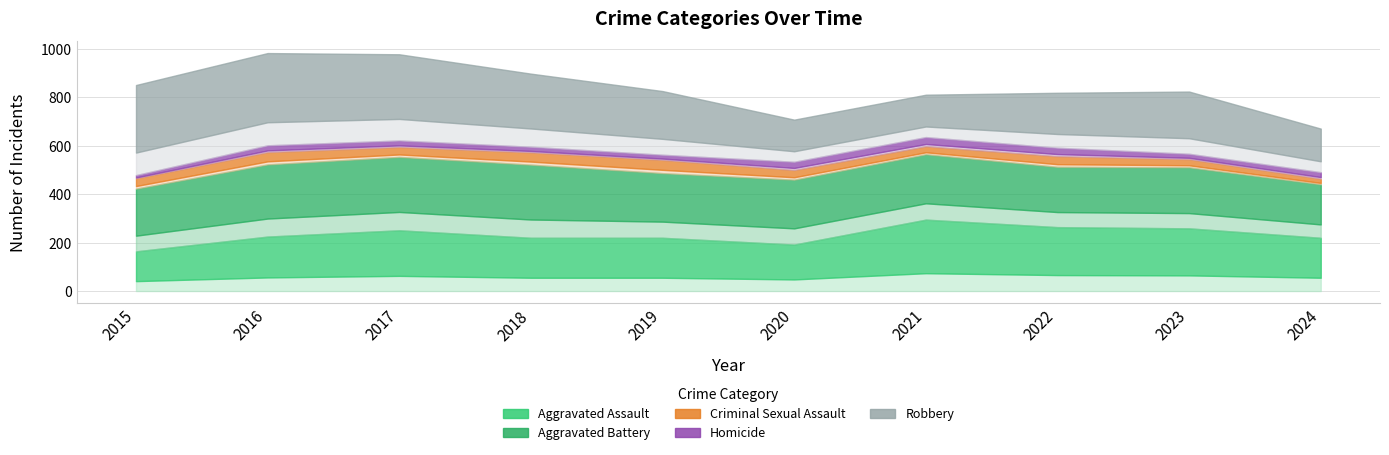

List the series in order of their peak value, highest first.

Robbery, Aggravated Battery, Aggravated Assault, Criminal Sexual Assault, Homicide